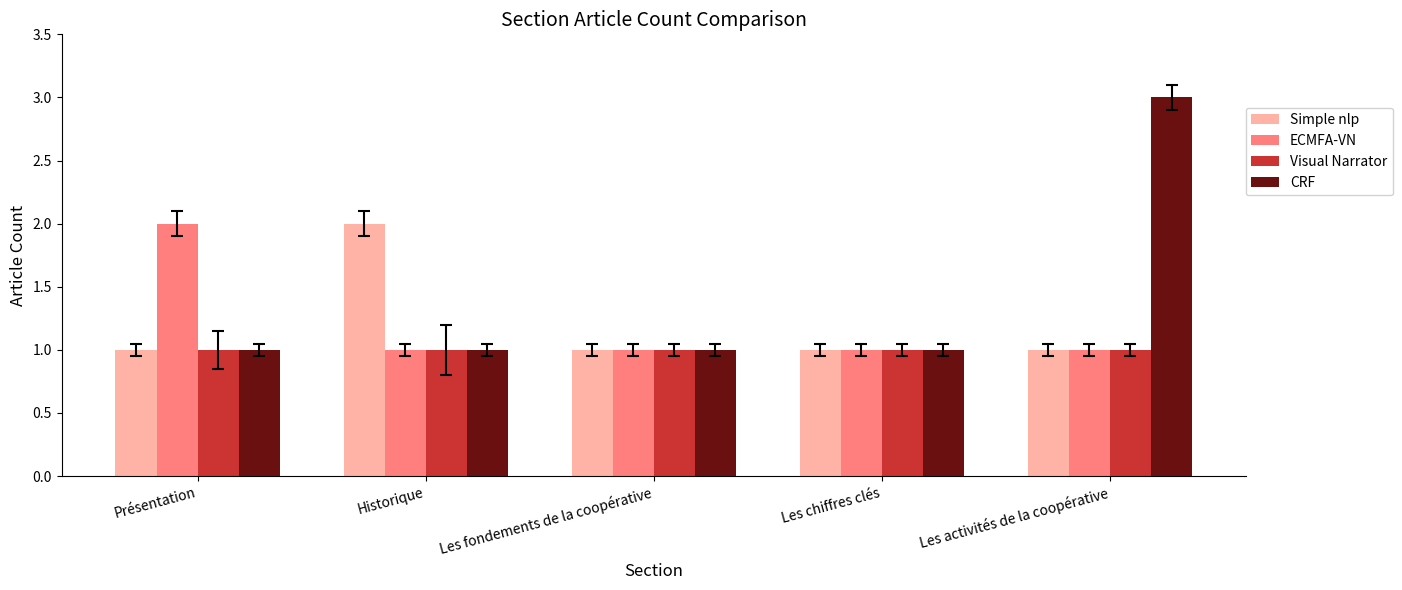

Are the bars horizontal?

No